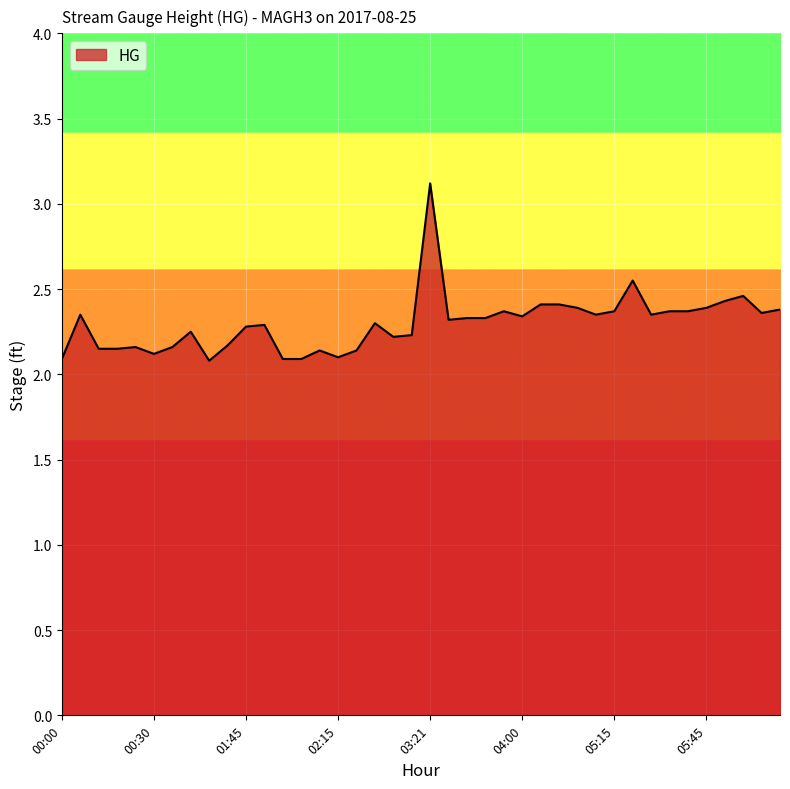

True or false: the data has more than 1 interior local peaks.

True